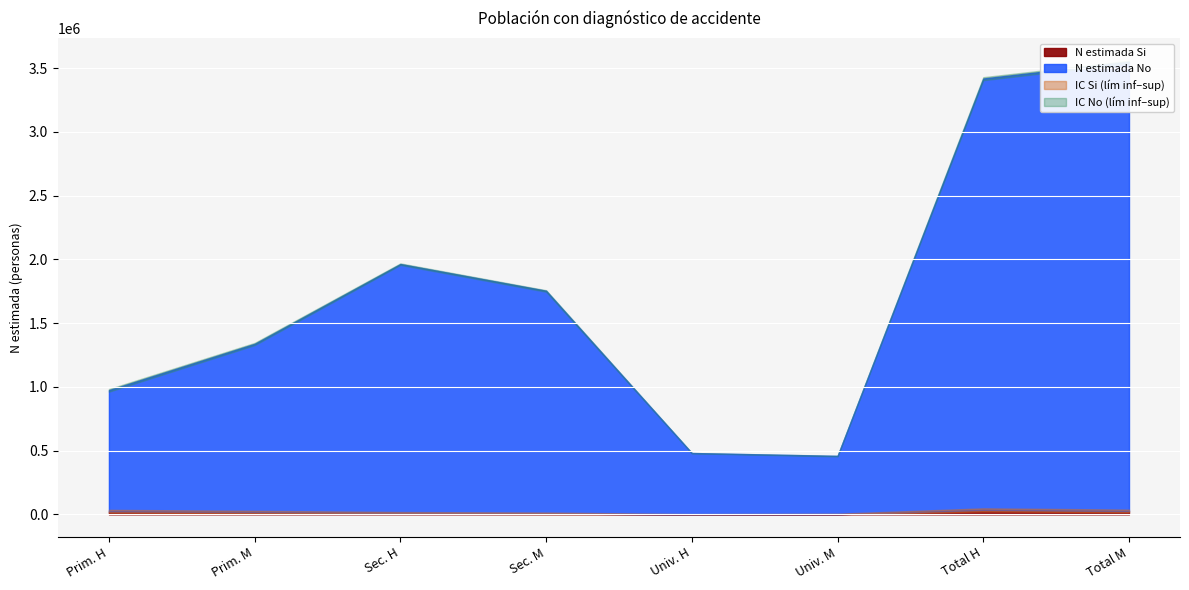

How many values in the N lim inf No series are below 1740295?

4